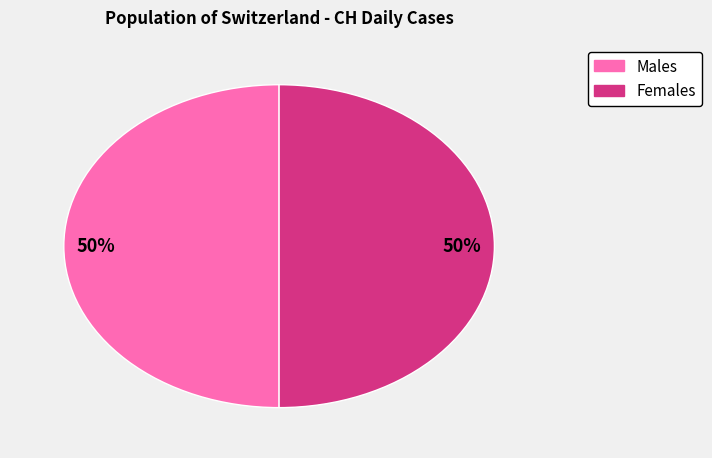

Count the number of slices in the pie.

2